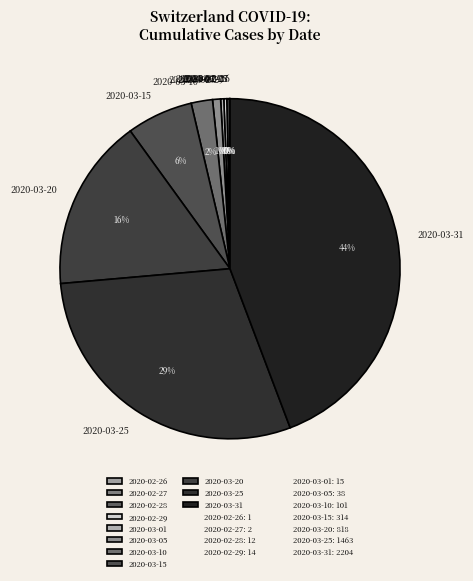

What percentage is the 2020-03-05 slice, to the nearest percent?

1%